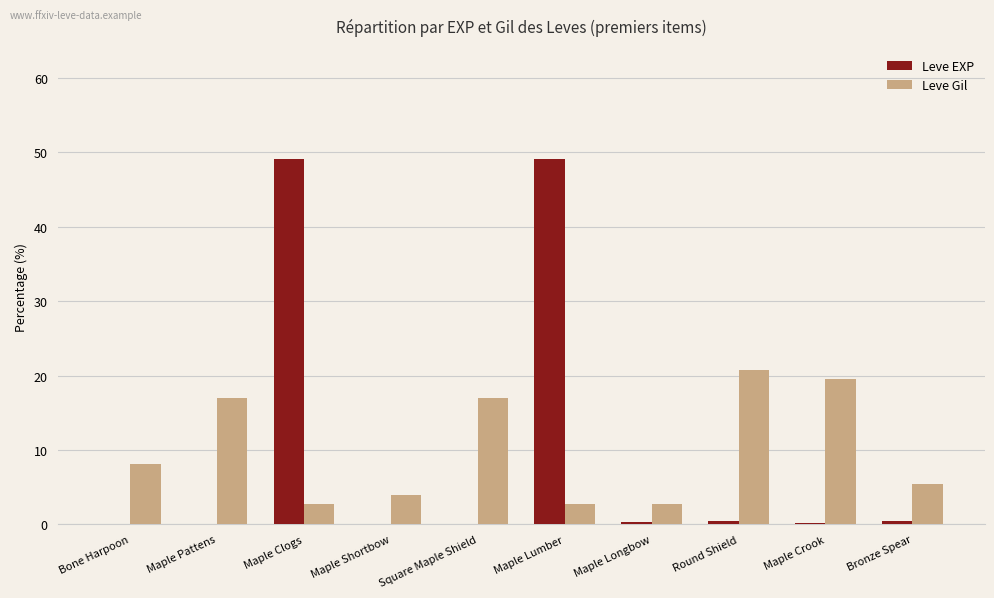

What is the maximum value shown in the chart?

49.2